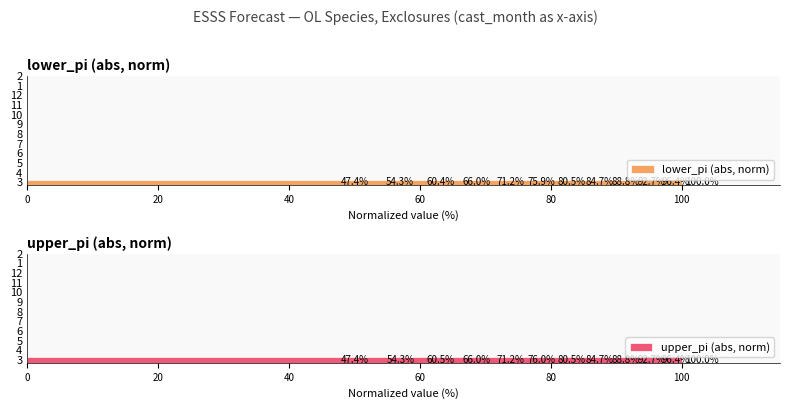

What are all the series names shown in the legend?

lower_pi (abs, norm), upper_pi (abs, norm)